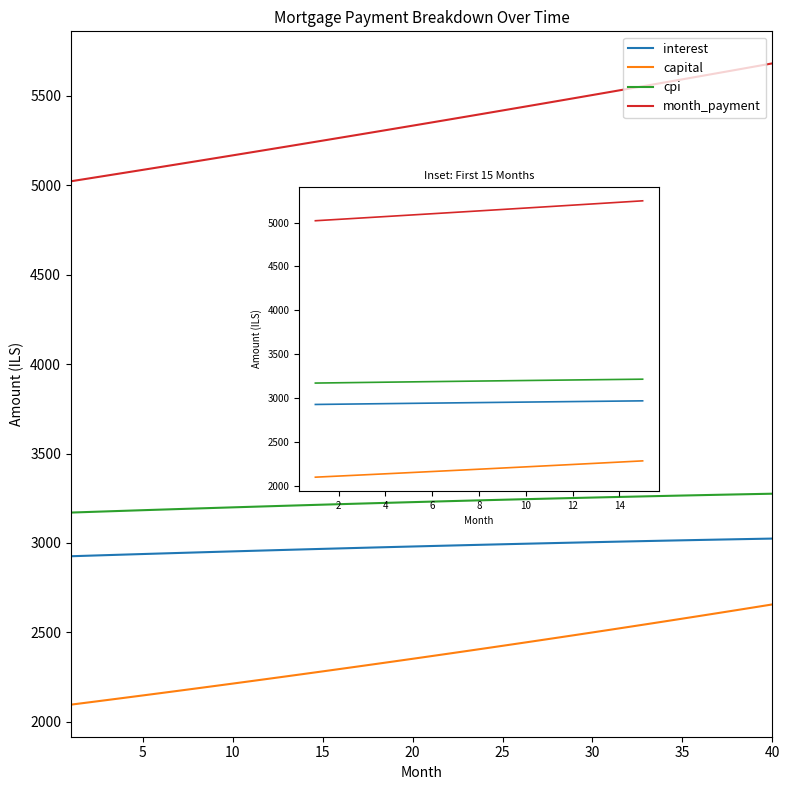

What is the approximate value of cpi at 10?

3199.2